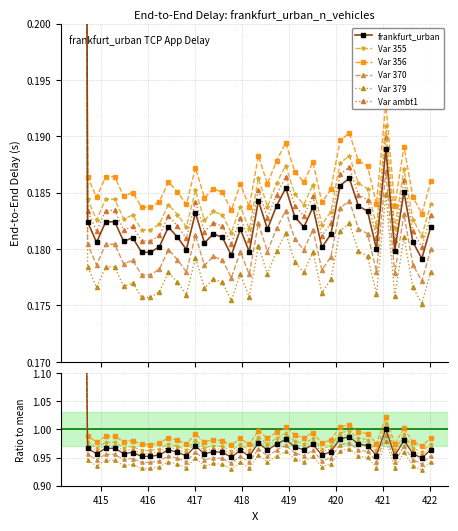

True or false: frankfurt_urban and Var 355 cross at least once.

False